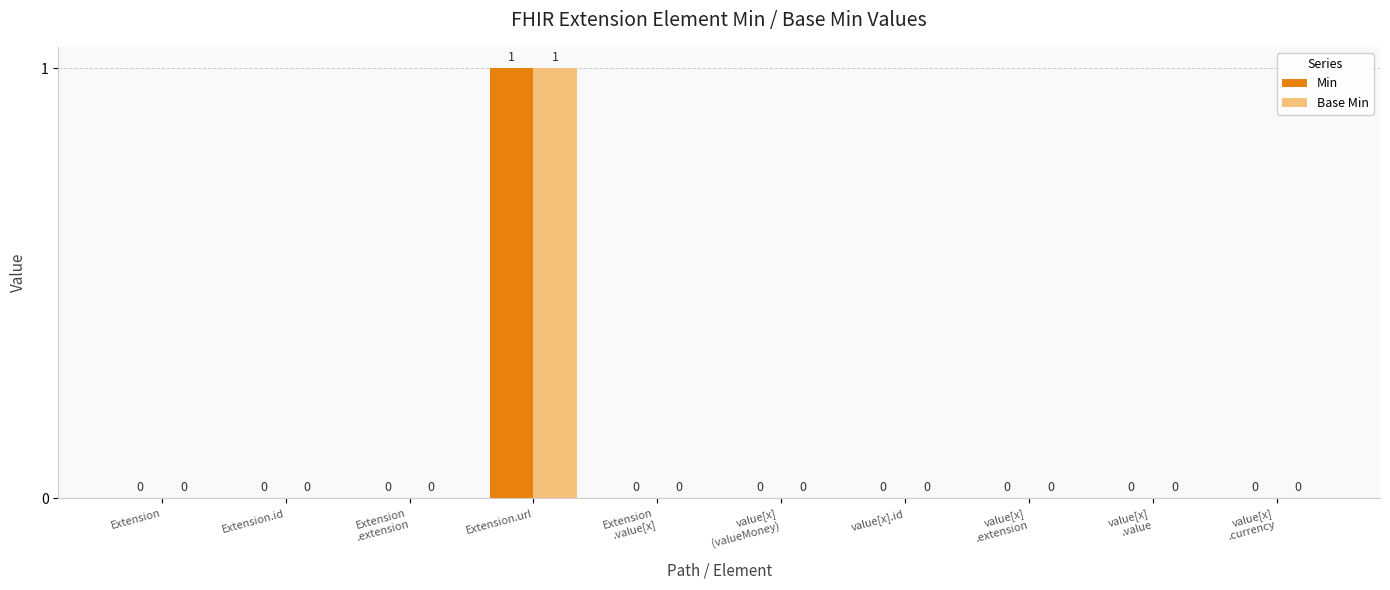

At which category is the sum across all series the highest?

Extension.url